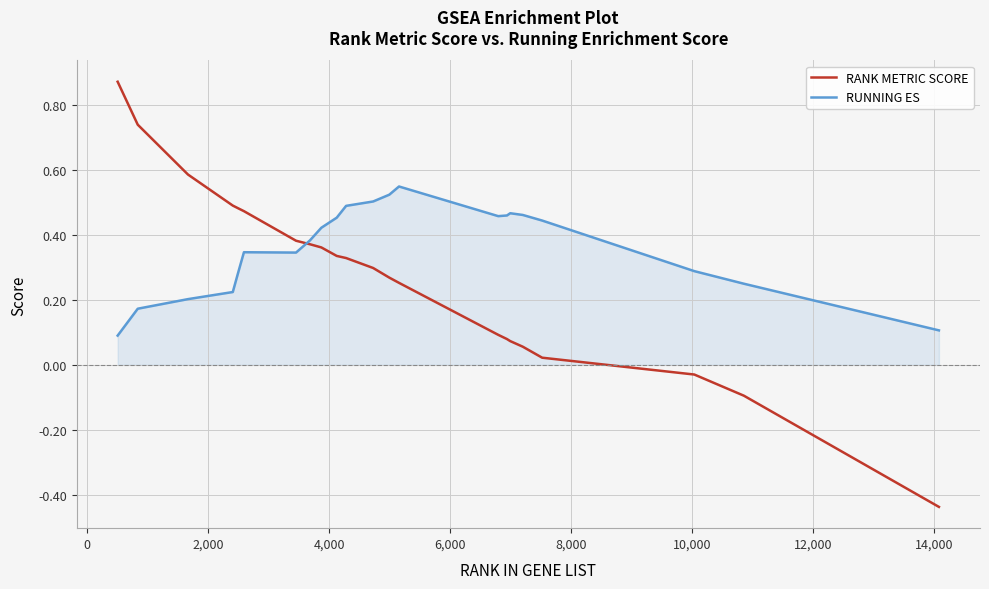

List the series in order of their overall mean, highest first.

RUNNING ES, RANK METRIC SCORE